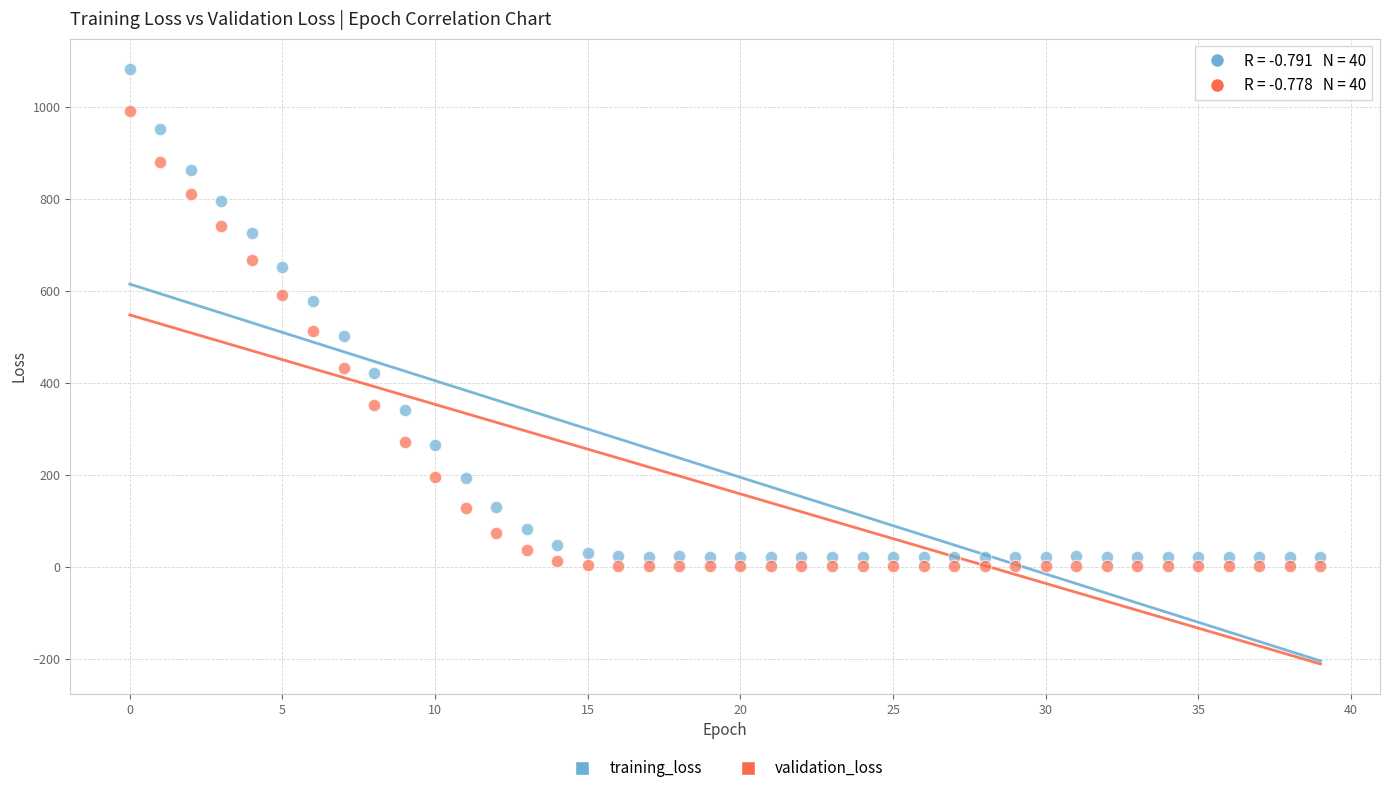

Which series has the widest spread of Y values?

training_loss